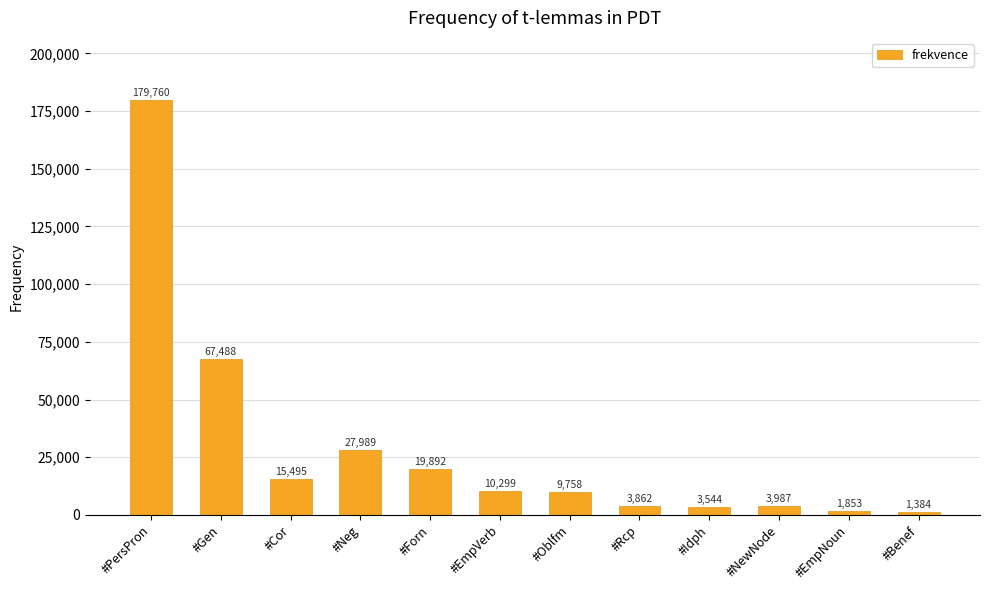

What is the maximum value shown in the chart?

179760